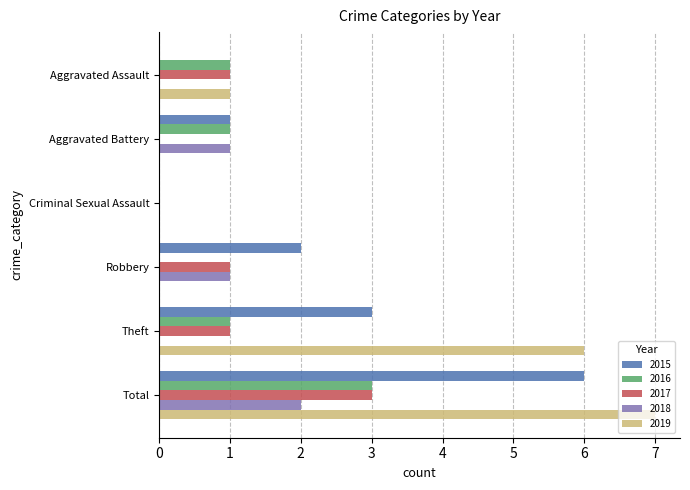

Which label corresponds to the largest value in the chart?

Total